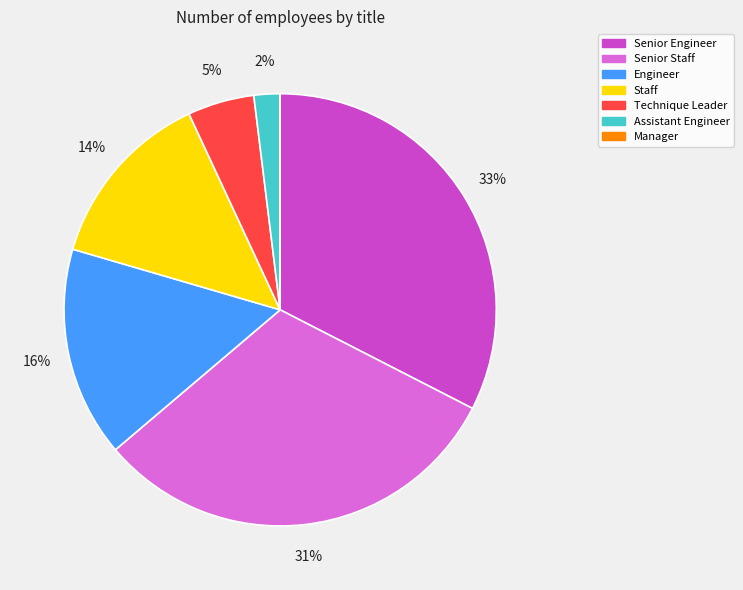

Is there any slice that represents more than half of the pie?

No